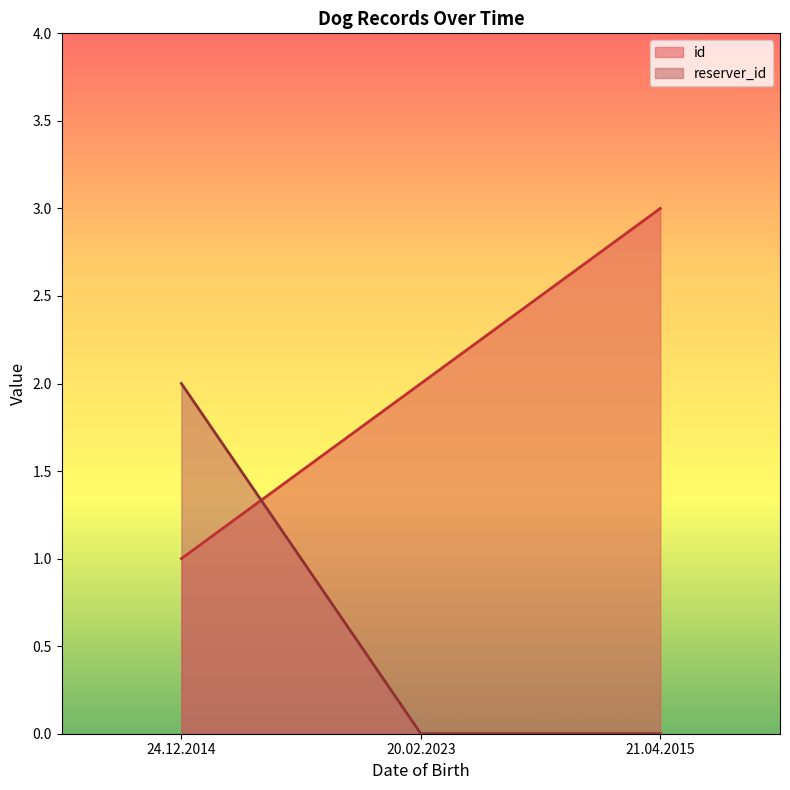

The value of reserver_id at 24.12.2014 is 2. True or false?

True